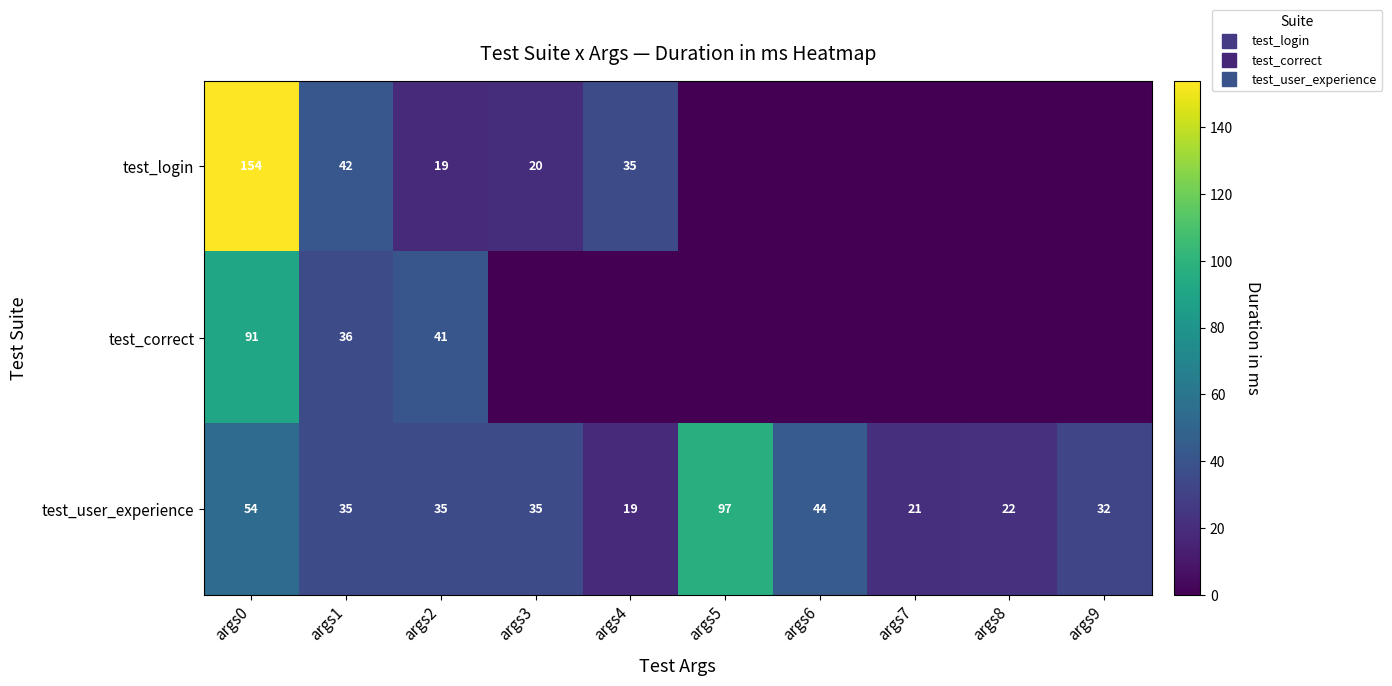

Which series has the widest spread of values?

test_login